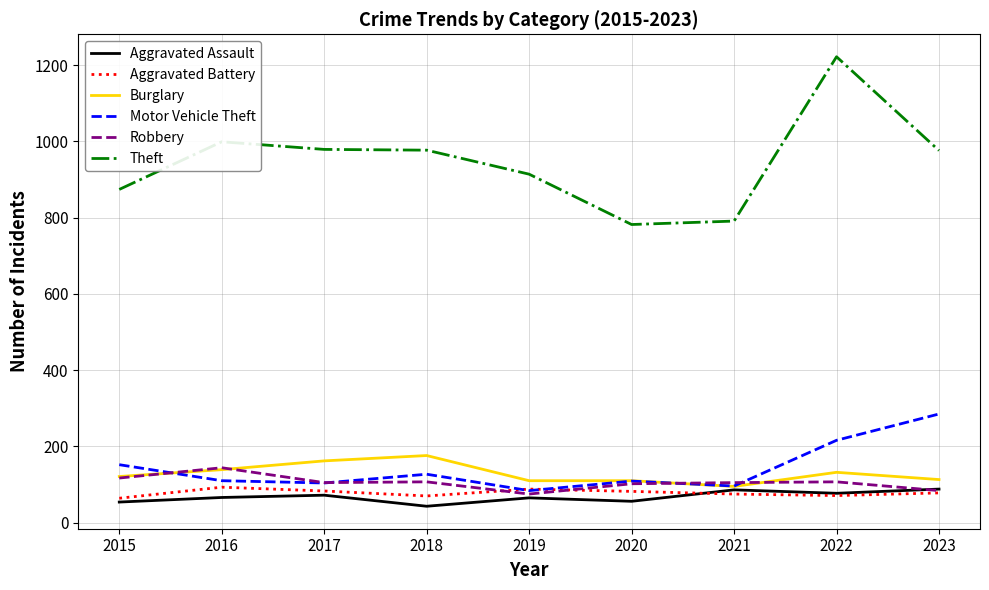

How many series are shown in this chart?

6